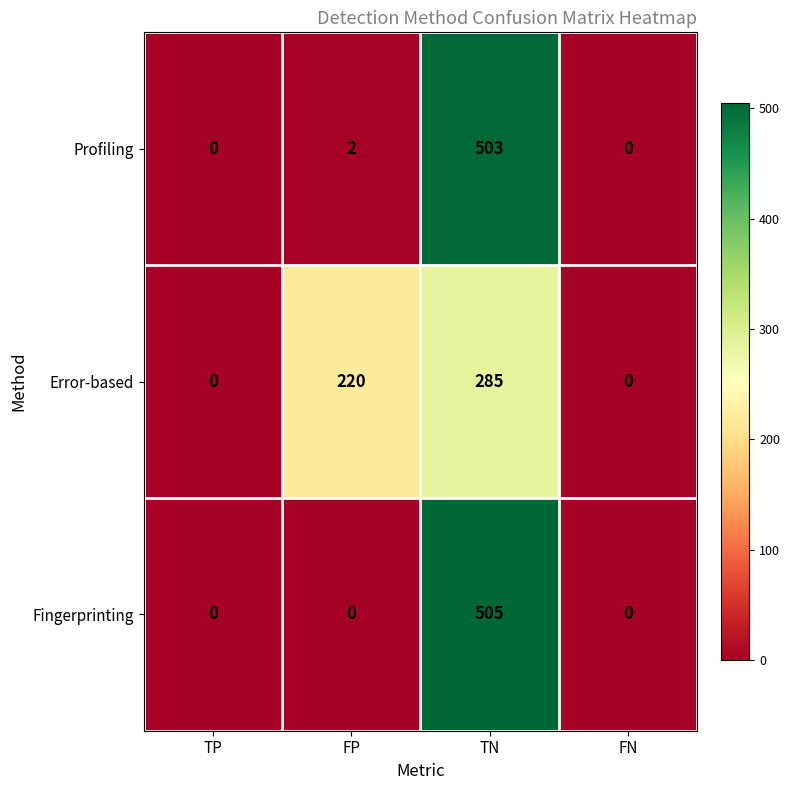

The value of Fingerprinting at TN is 505. True or false?

True